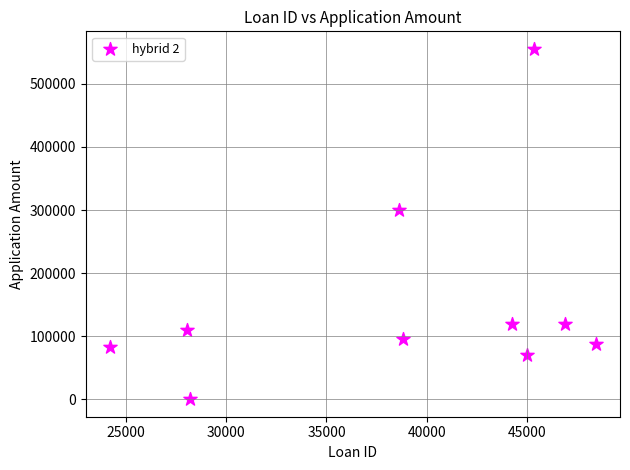

What Y value in the scatter plot is closest to 277779?

300000.0